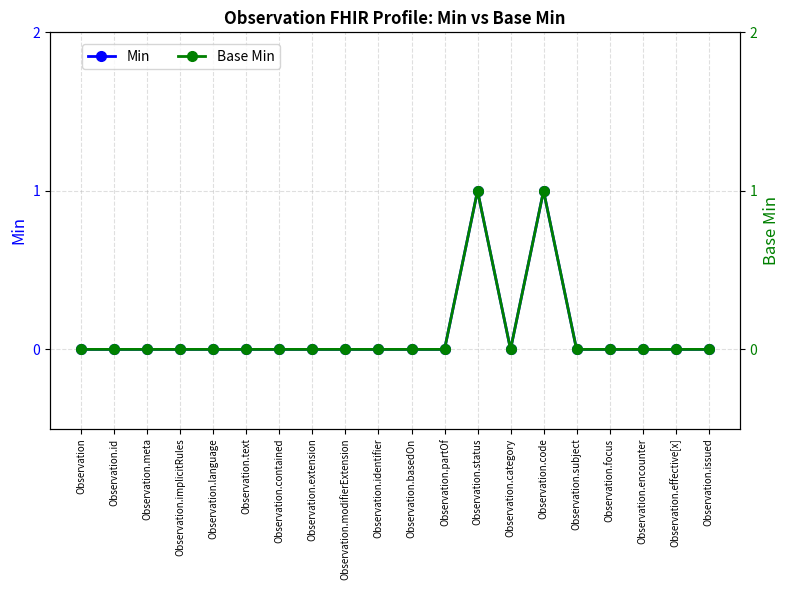

In Min, how many points are higher than both neighbors (excluding endpoints)?

2